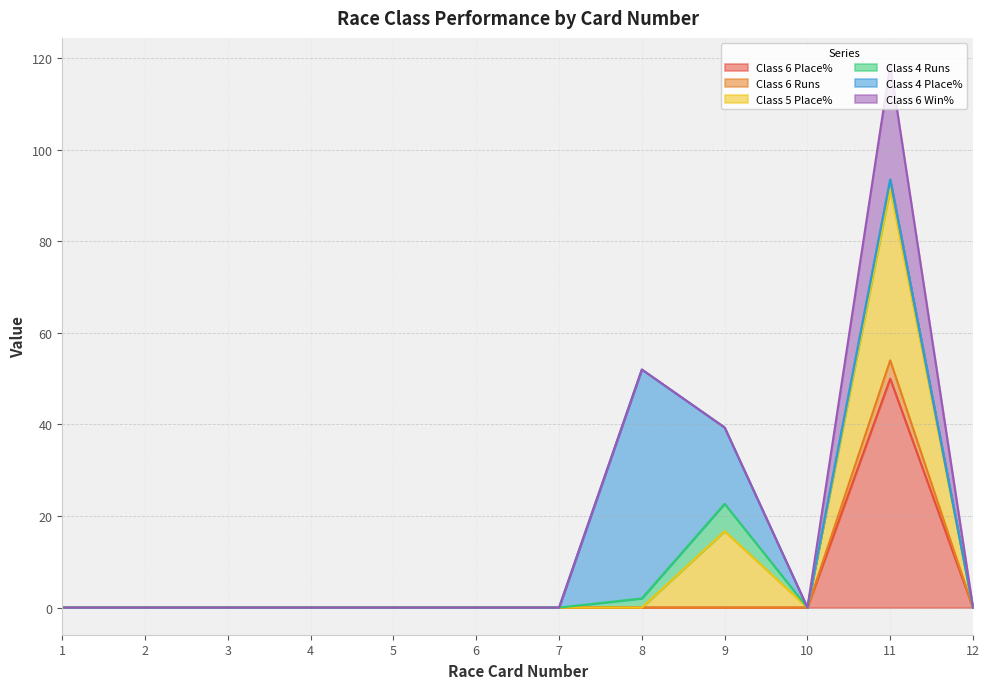

What is the total value across all series at 9?

39.3